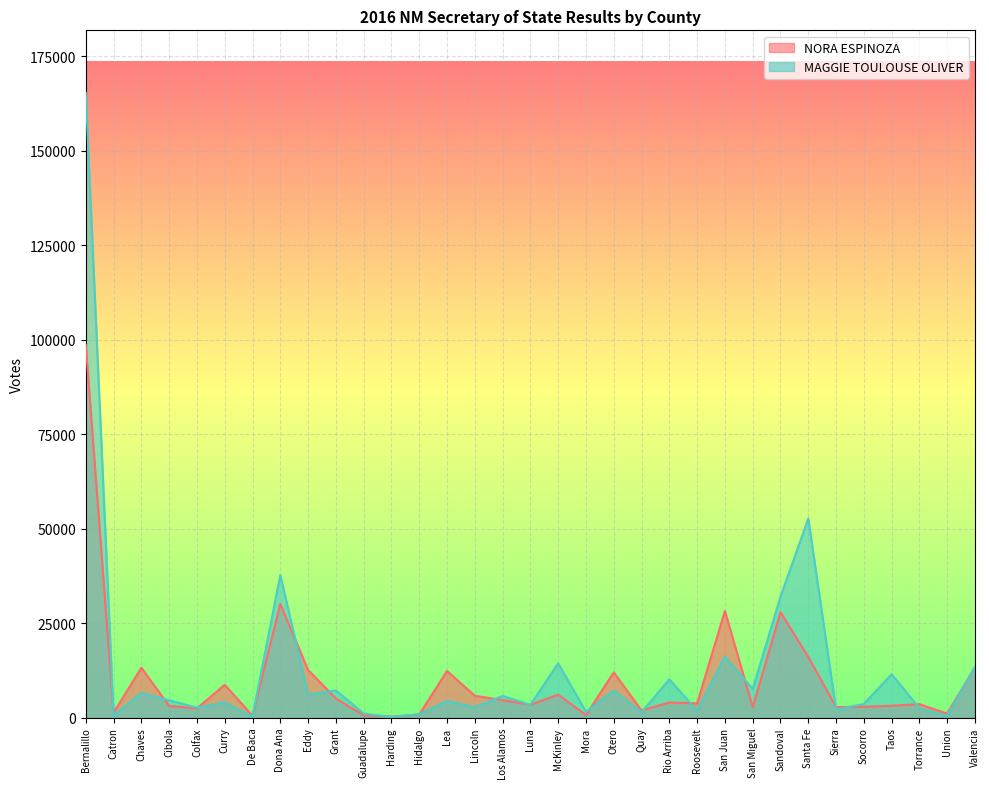

The MAGGIE TOULOUSE OLIVER series shows 5435 at Rio Arriba. True or false?

False